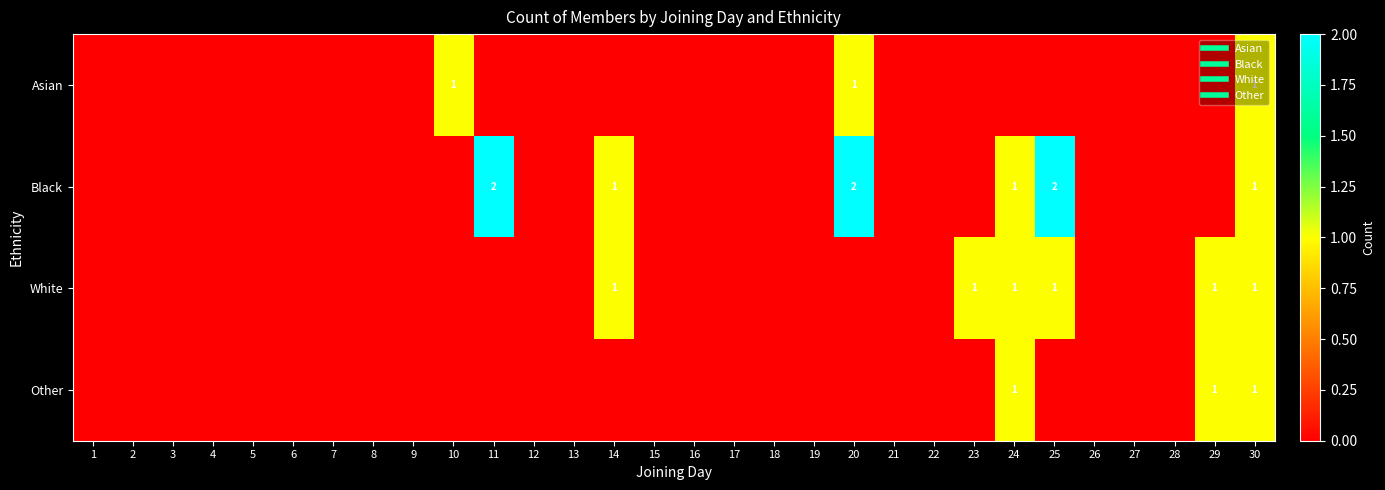

At how many categories does at least one series exceed 0?

9